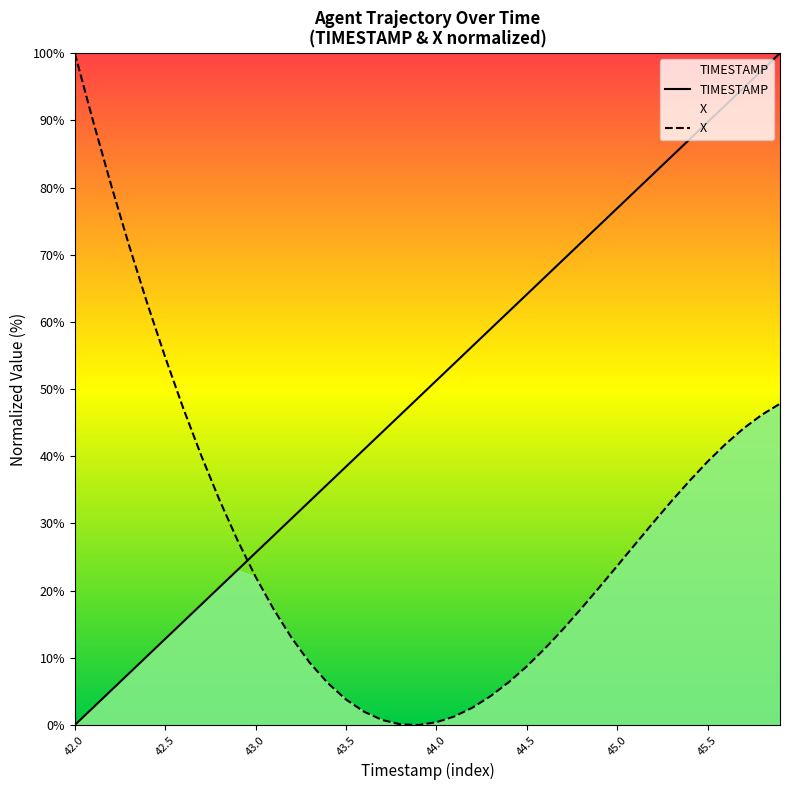

What is the average value of the X series?

28.5